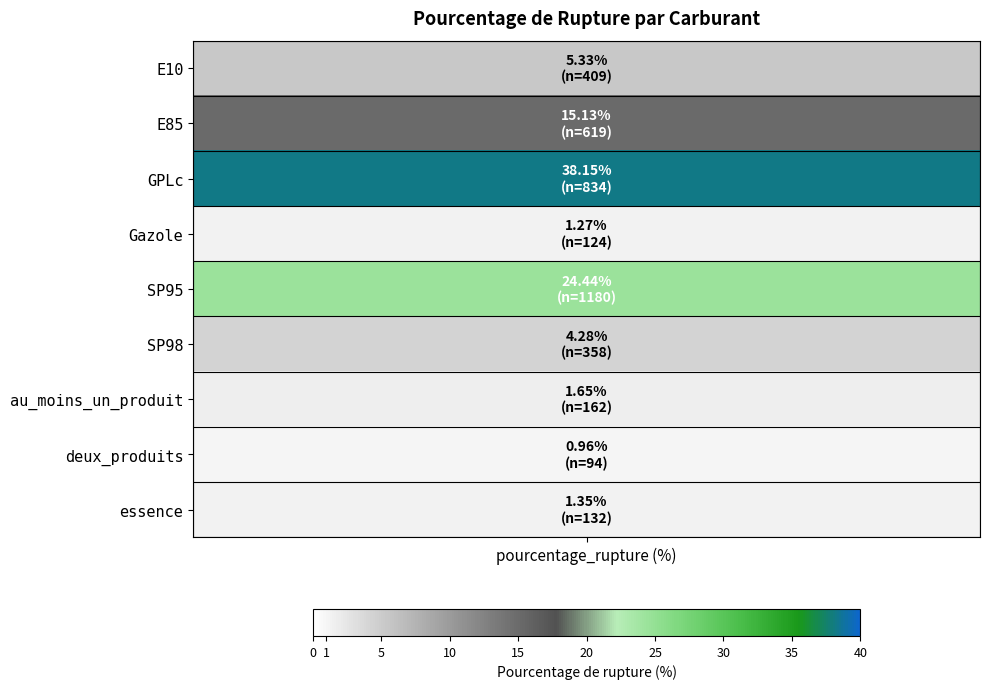

Rank the categories by value from lowest to highest.

deux_produits, Gazole, essence, au_moins_un_produit, SP98, E10, E85, SP95, GPLc